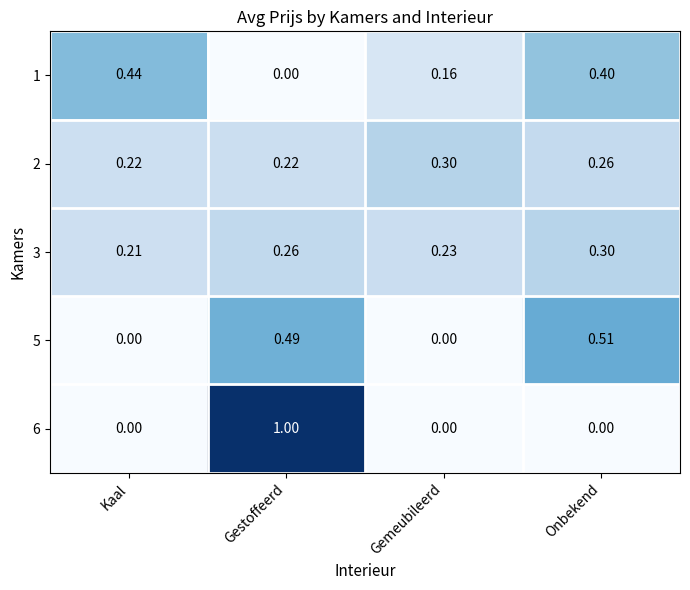

Rank the categories by 3 value from highest to lowest.

Onbekend, Gestoffeerd, Gemeubileerd, Kaal